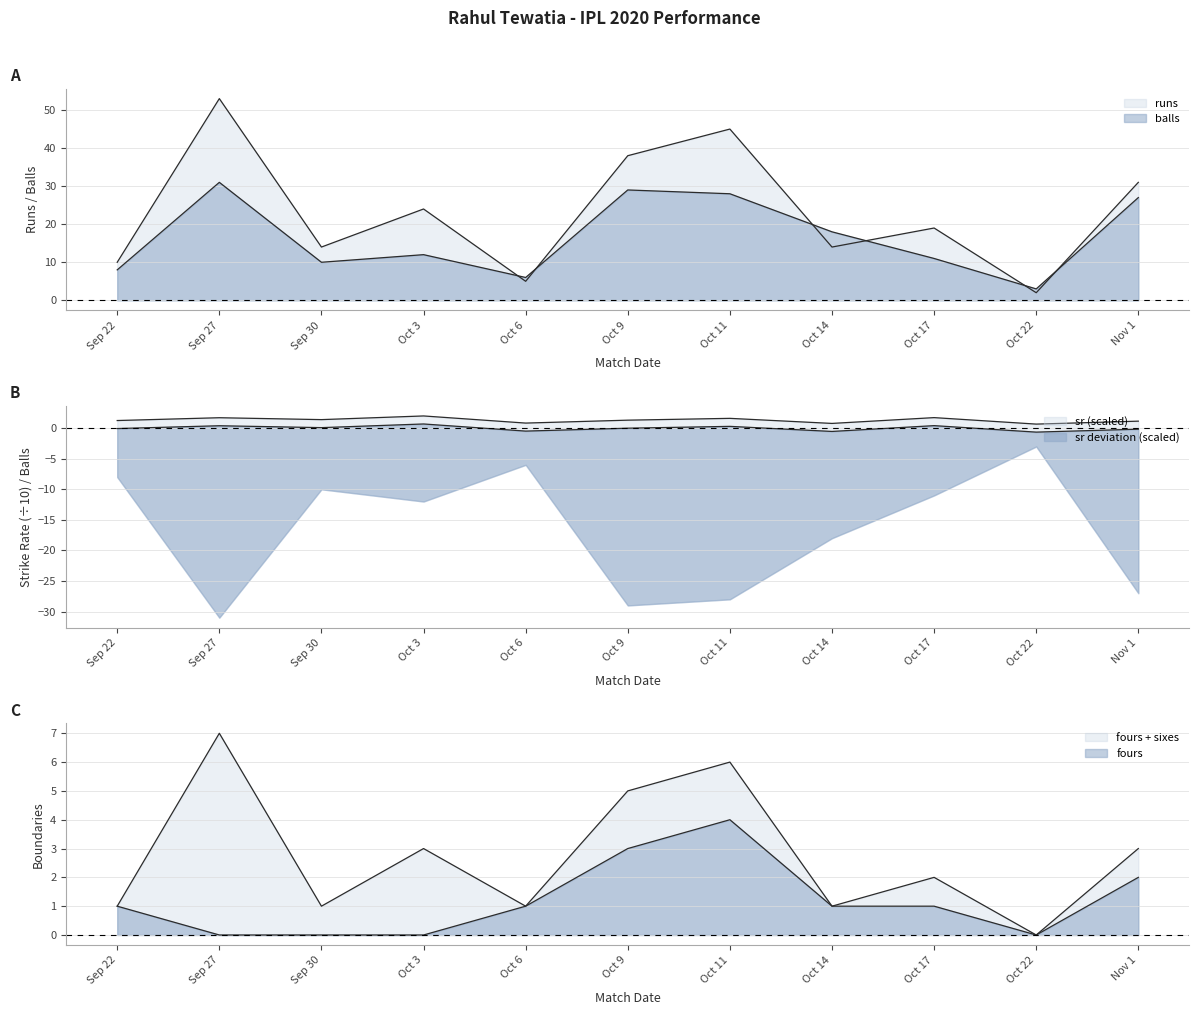

True or false: fours has more than 0 points higher than both neighbors.

True